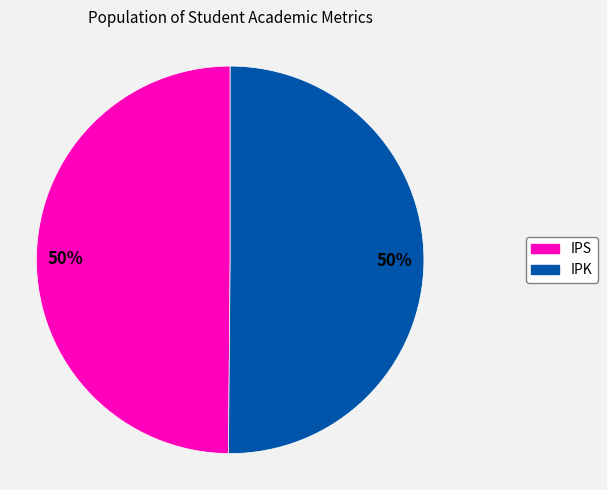

To the nearest percent, what is the average slice percentage?

50%